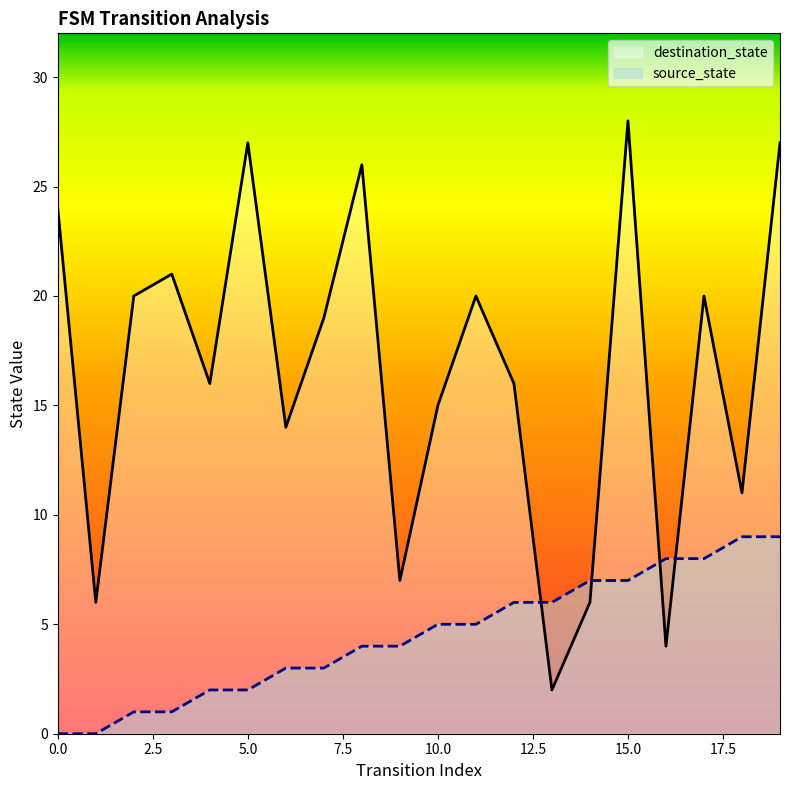

How many source_state values are between 2 and 7?

12